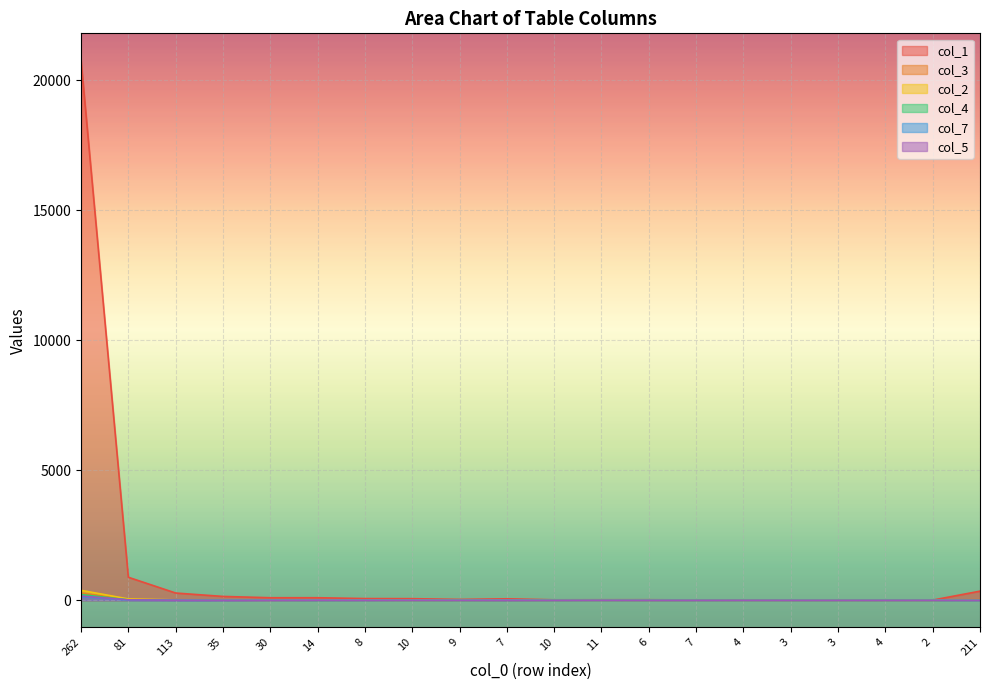

In col_1, how many points are higher than both neighbors (excluding endpoints)?

4